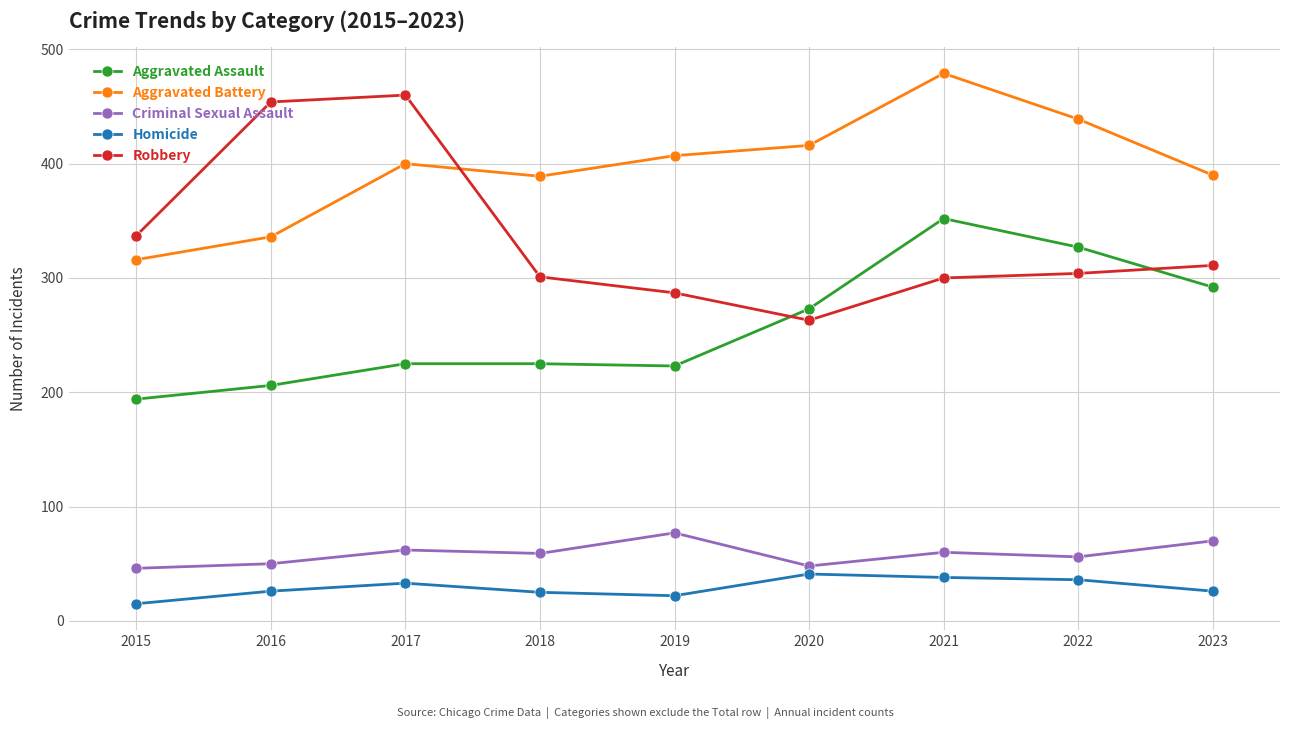

In Aggravated Assault, how many points are lower than both neighbors (excluding endpoints)?

1